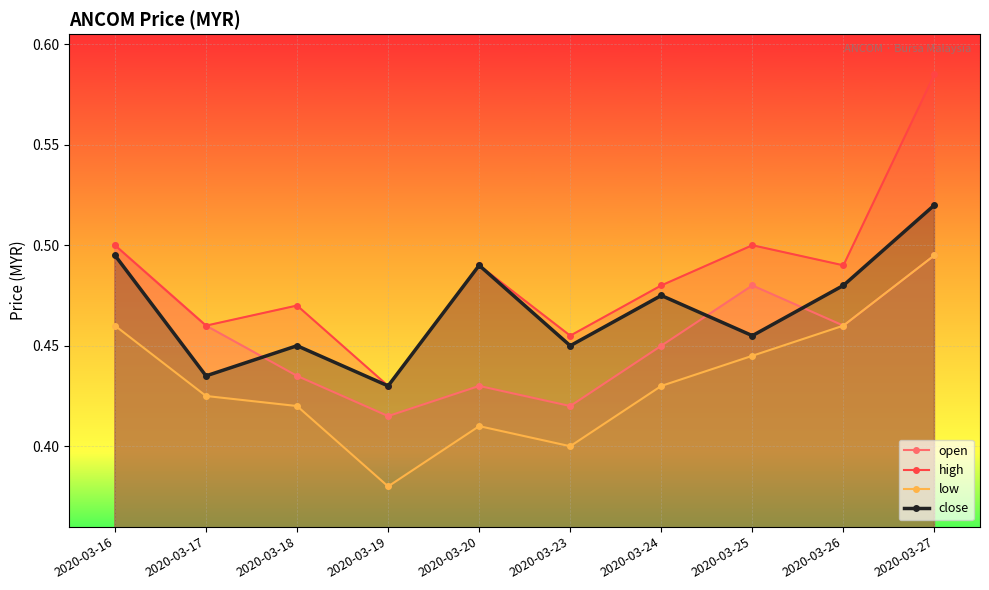

At 2020-03-19, list the series in order from largest to smallest.

high, close, open, low